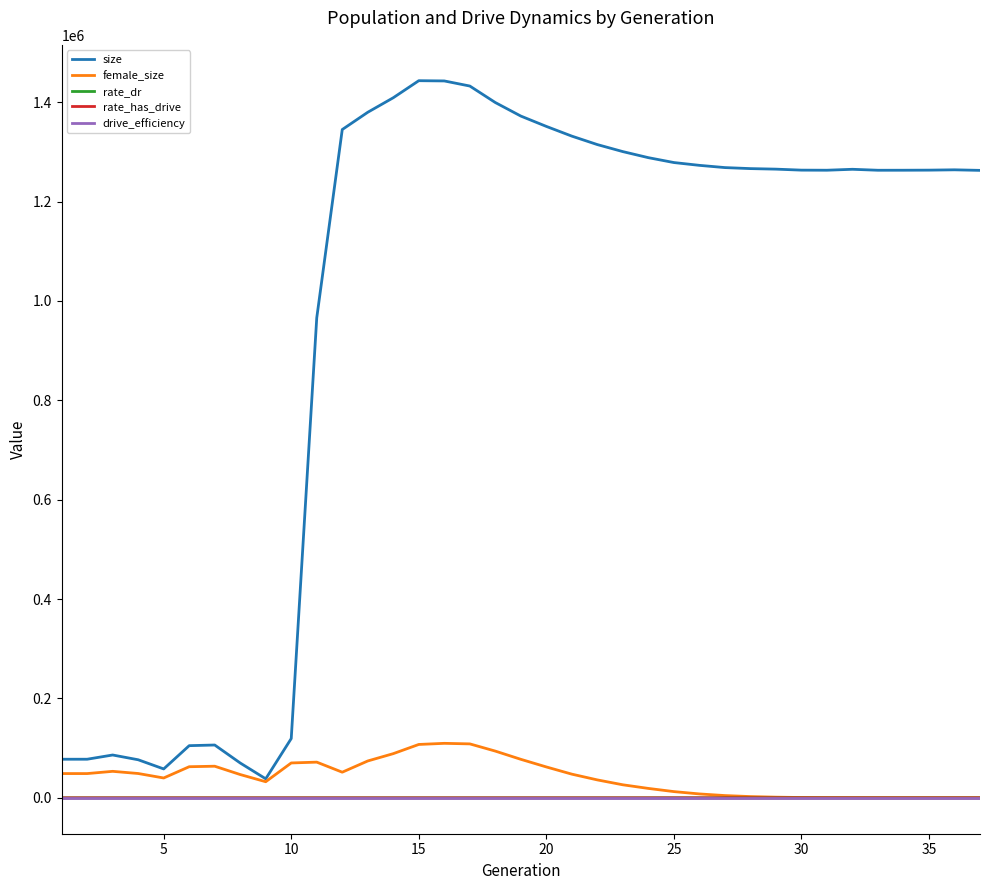

What is the value of the rate_has_drive point at the 37th from the left?

1.0